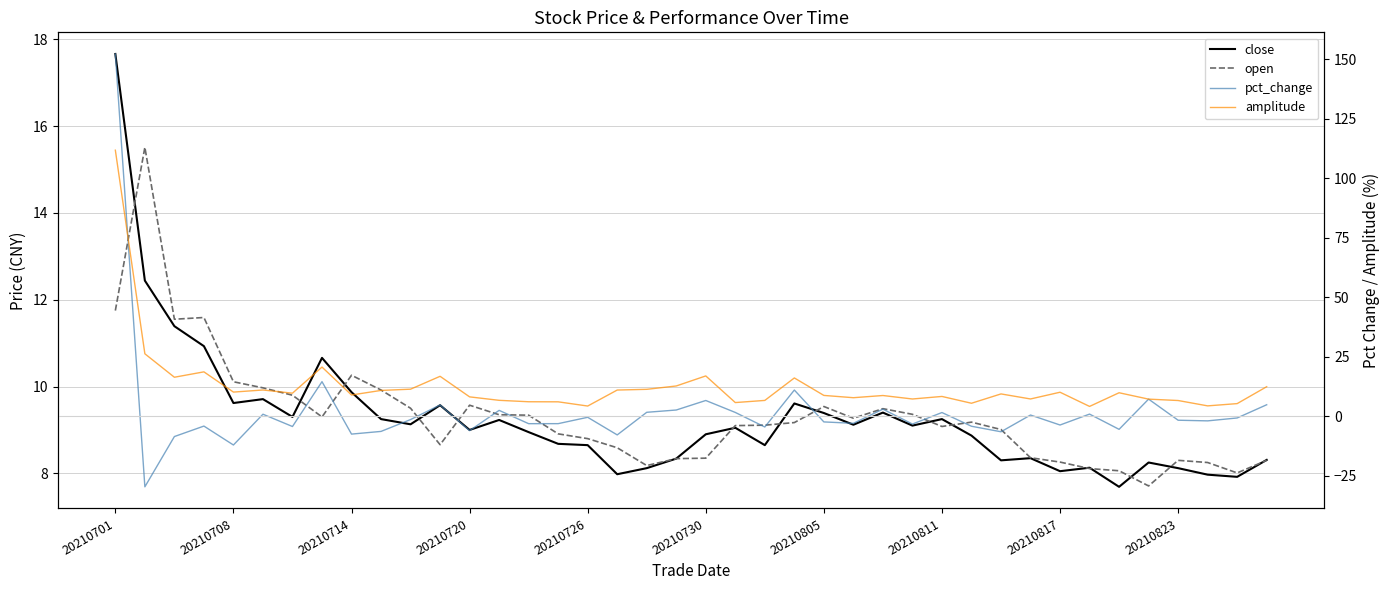

What is the label of the 1st point from the left?

20210701